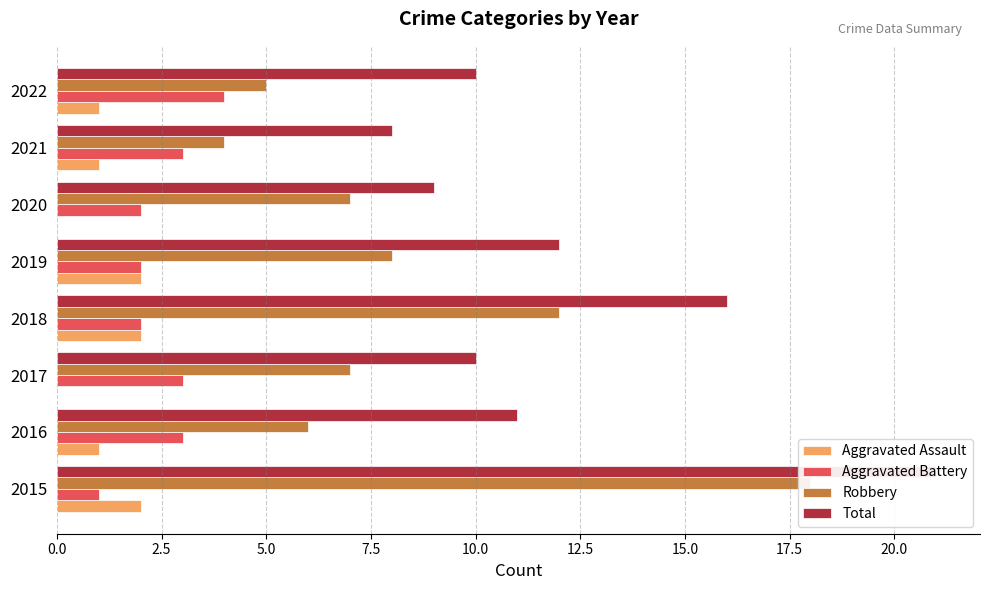

What position from the left is 0.0?

1